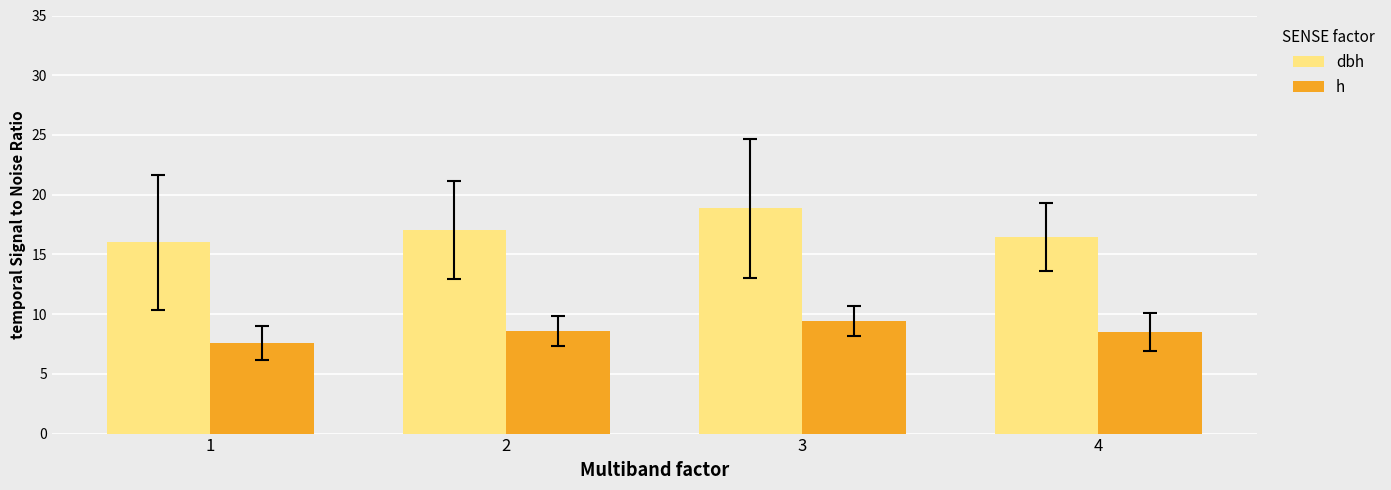

What is the smallest value displayed?

7.6